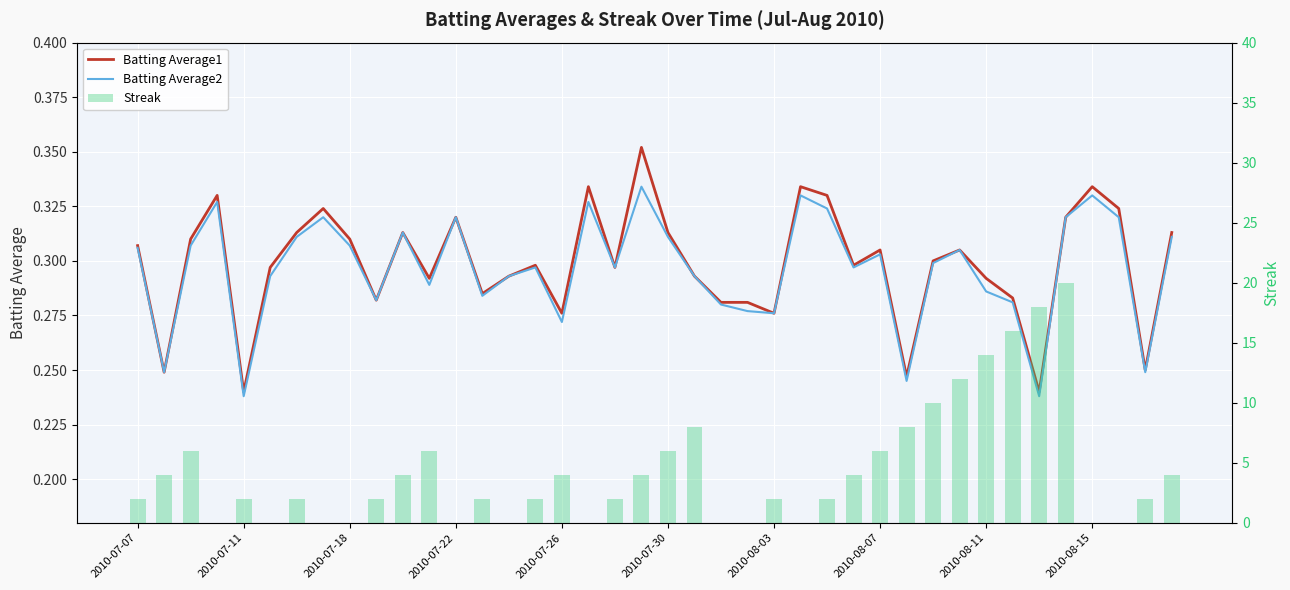

How many data points in Streak are less than 2?

12